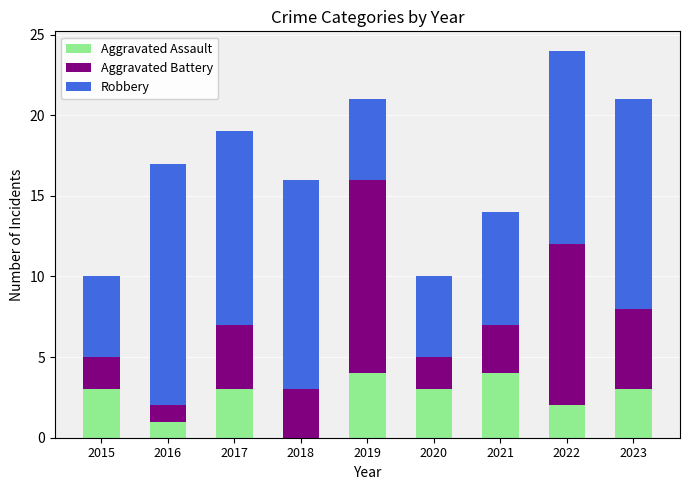

What is the total value across all series at 2018?

16